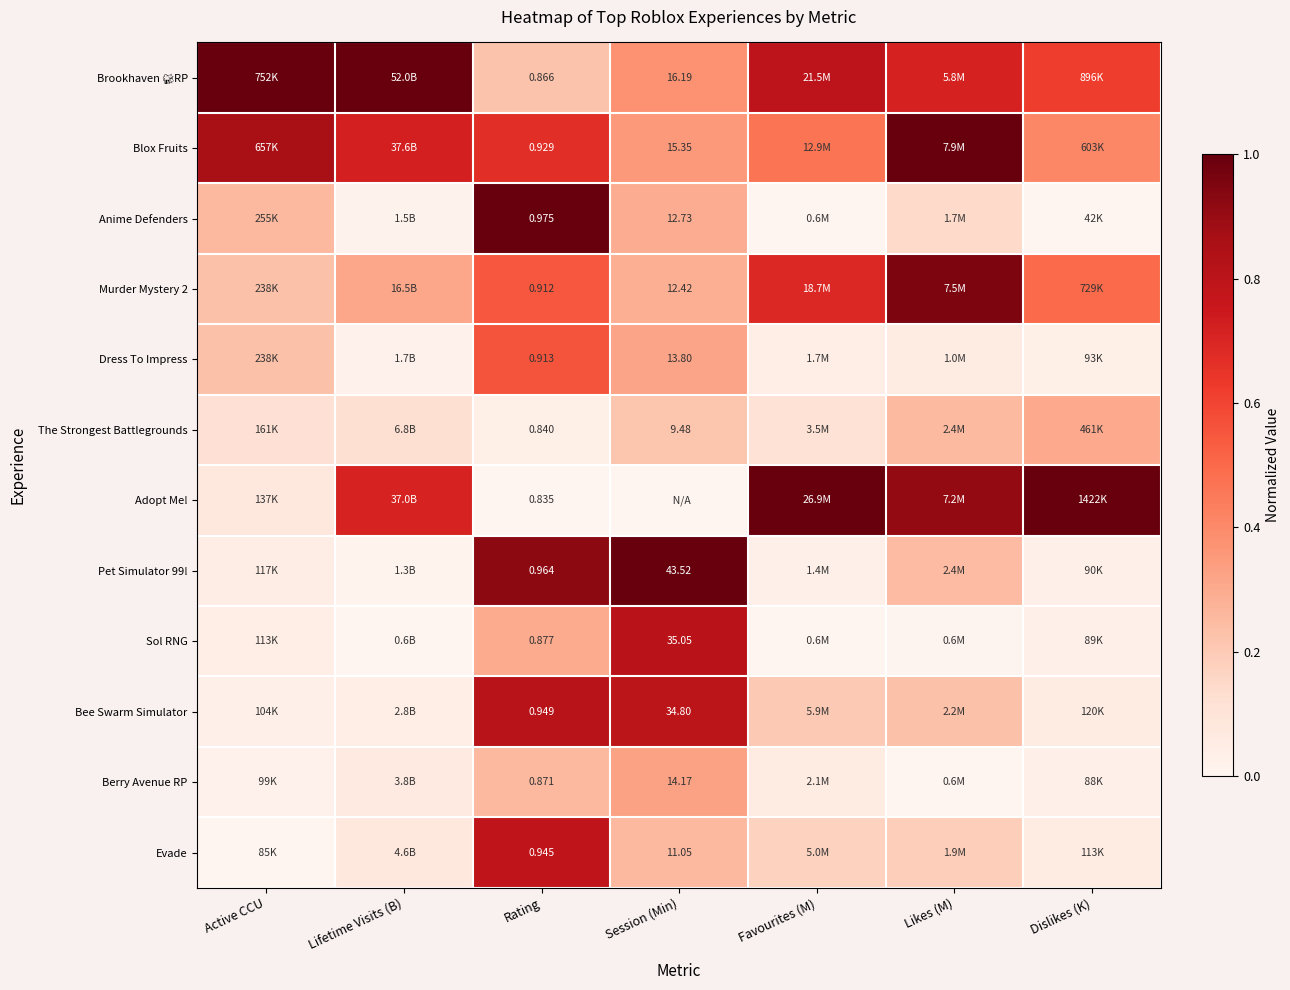

Between Likes (M) and Rating, which is larger?

Likes (M)